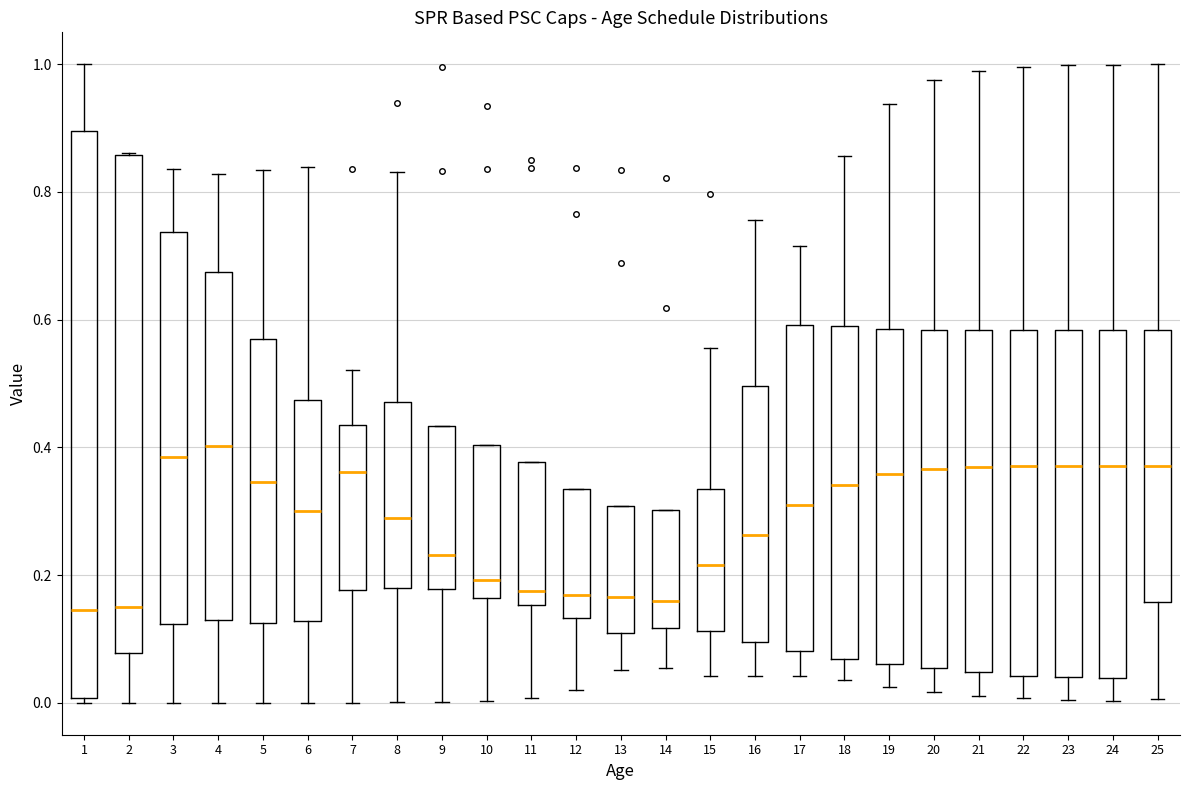

Where is the upper edge of the box at x = 11 on the y-axis? The values are not printed on the chart, so give them approximately, as read against the axis.

0.38